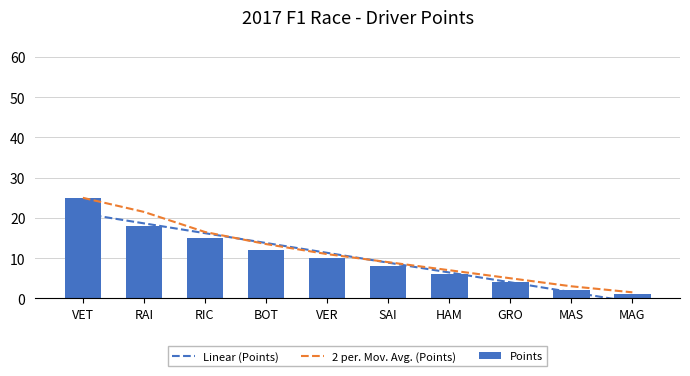

What is the sum of all values?

101